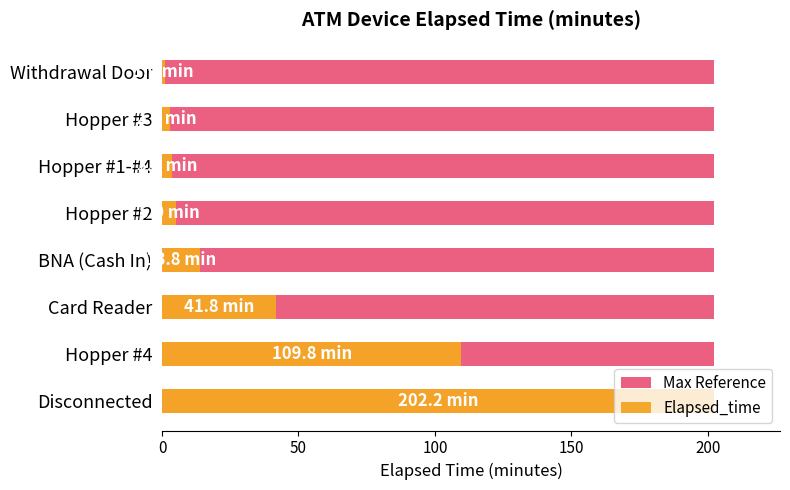

What is the difference between the highest and lowest values at 200?

4.5